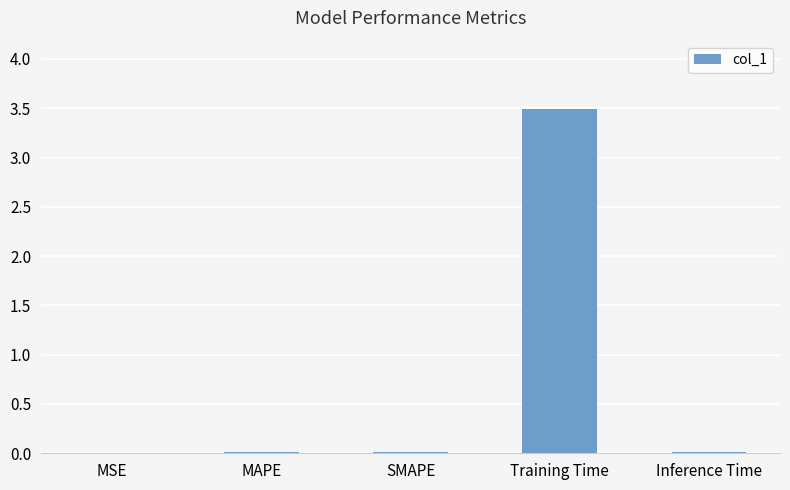

Which has a higher value, MSE or Training Time?

Training Time